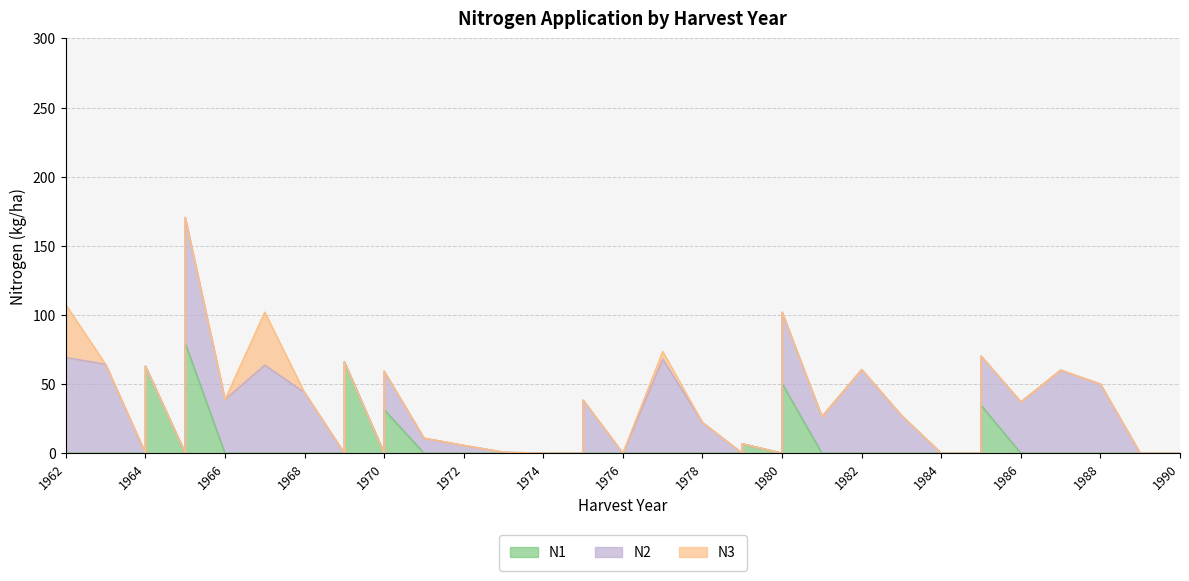

How many data points in N3 are above 0?

3